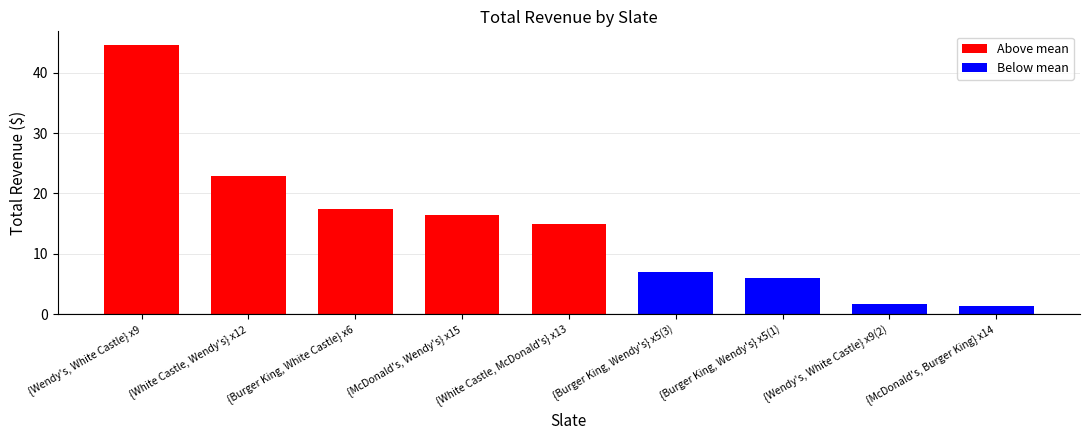

At which label does the data first exceed 15?

{Wendy's, White Castle} x9